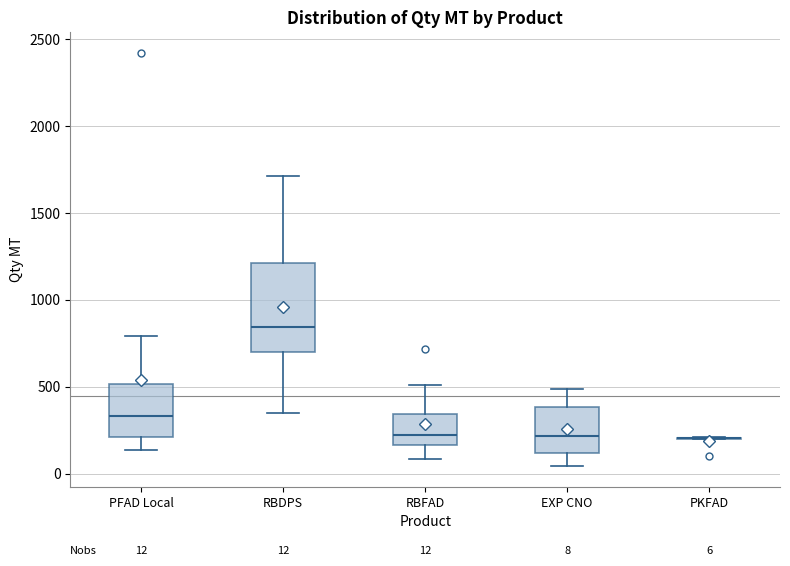

Which box is the tallest, from its lower edge to its upper edge?

RBDPS